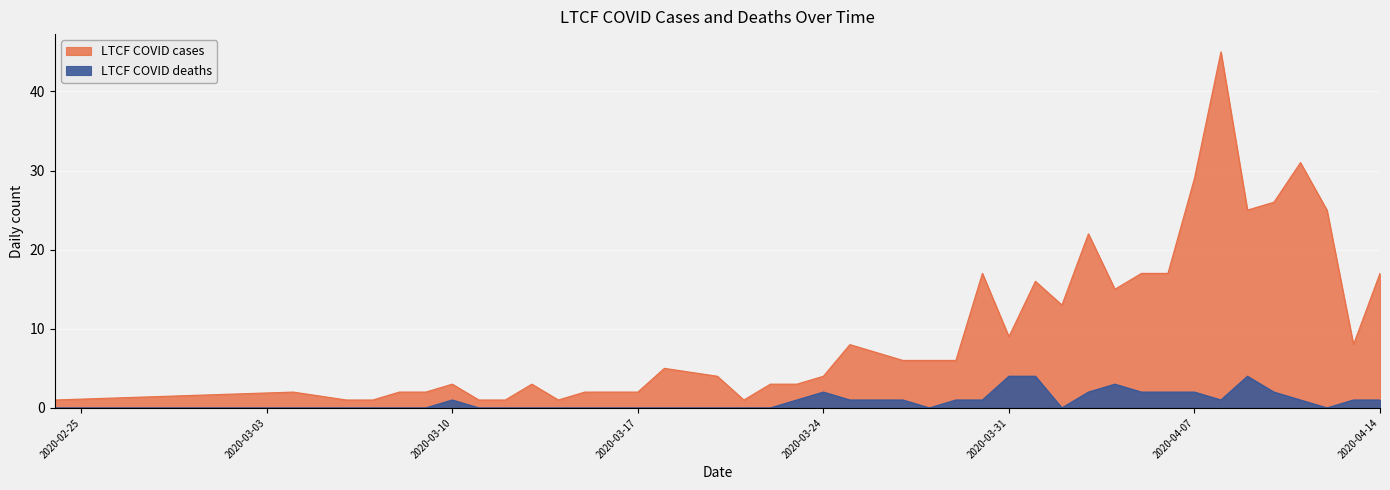

Between 2020-03-13 and 2020-03-28, which is larger?

2020-03-28